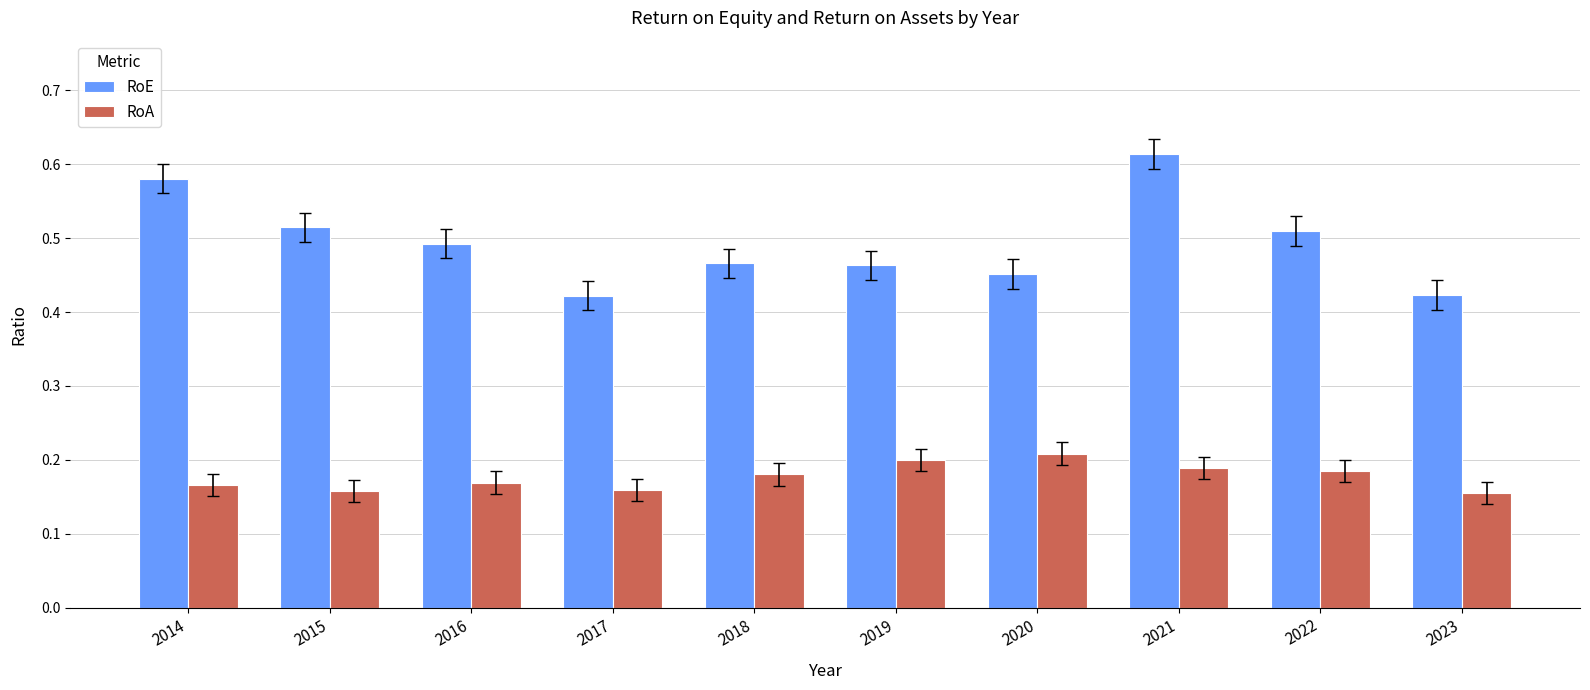

Count the RoA values in the range 0 to 1.

10